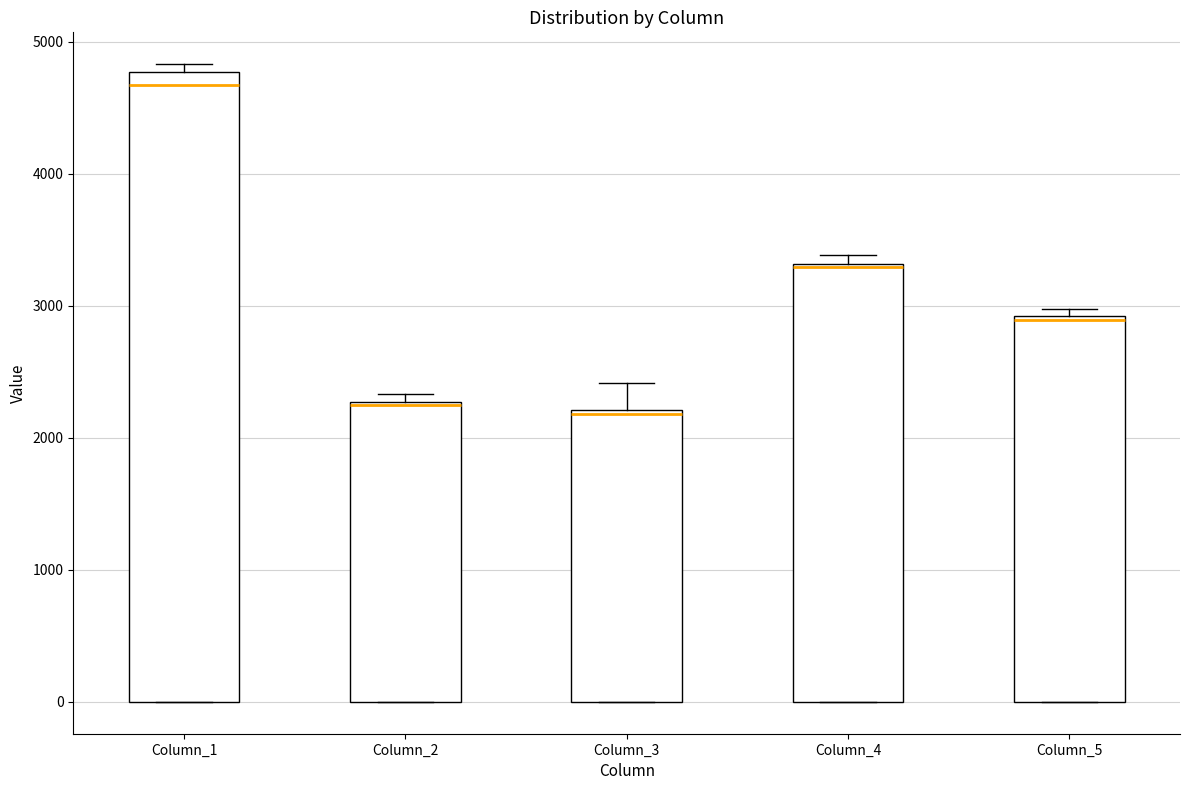

Where is the lower edge of the box for Column_3 on the y-axis? The values are not printed on the chart, so give them approximately, as read against the axis.

0